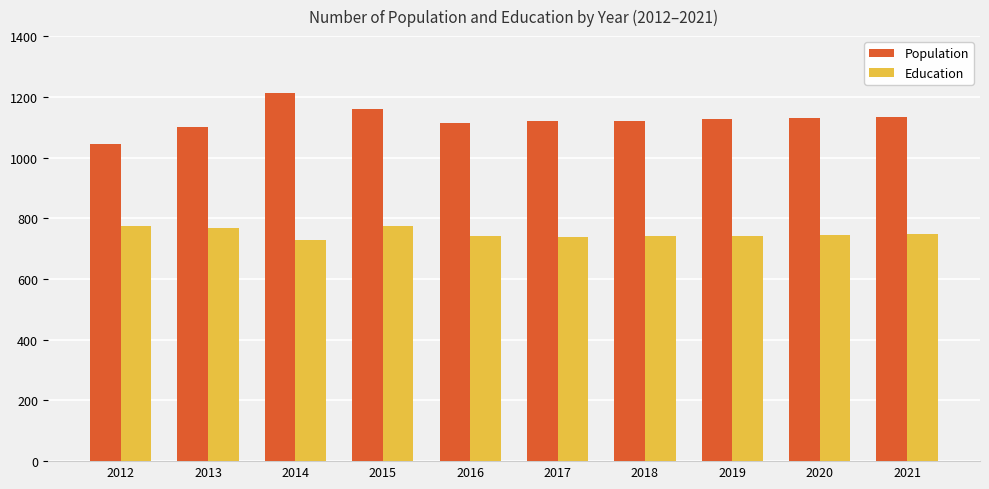

At how many categories does at least one series exceed 836?

10